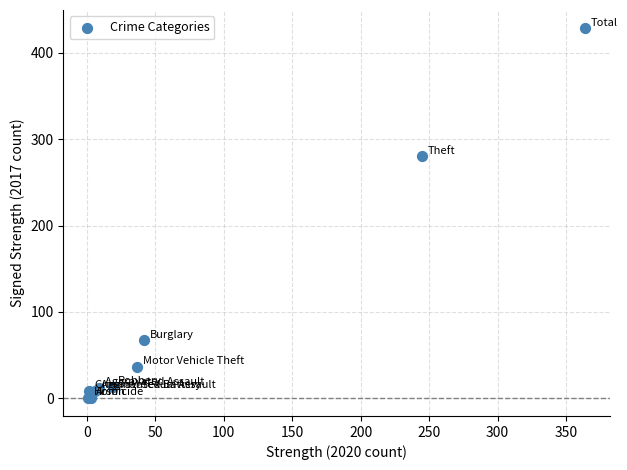

What Y value in the scatter plot is closest to 214?

280